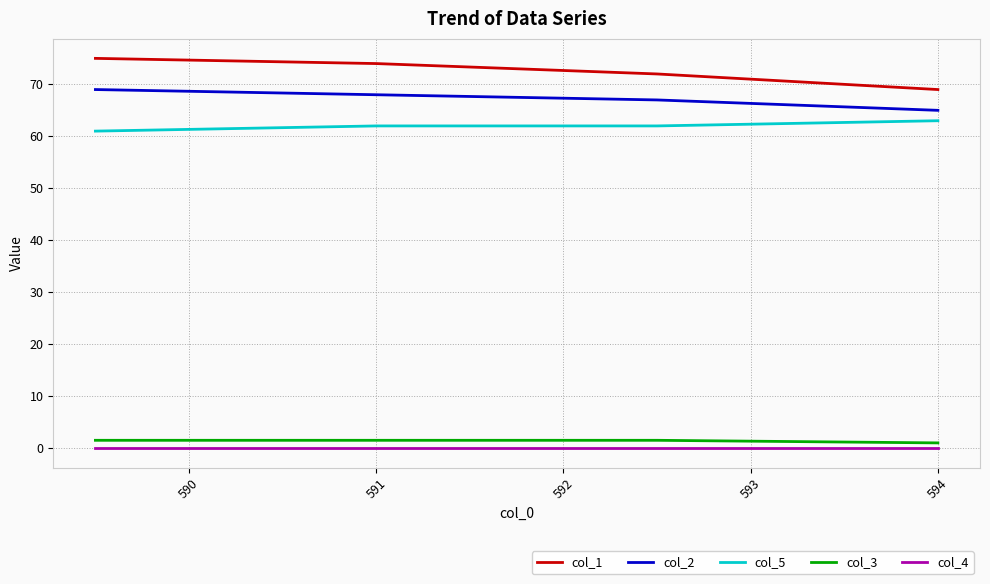

At how many categories does at least one series exceed 73?

2